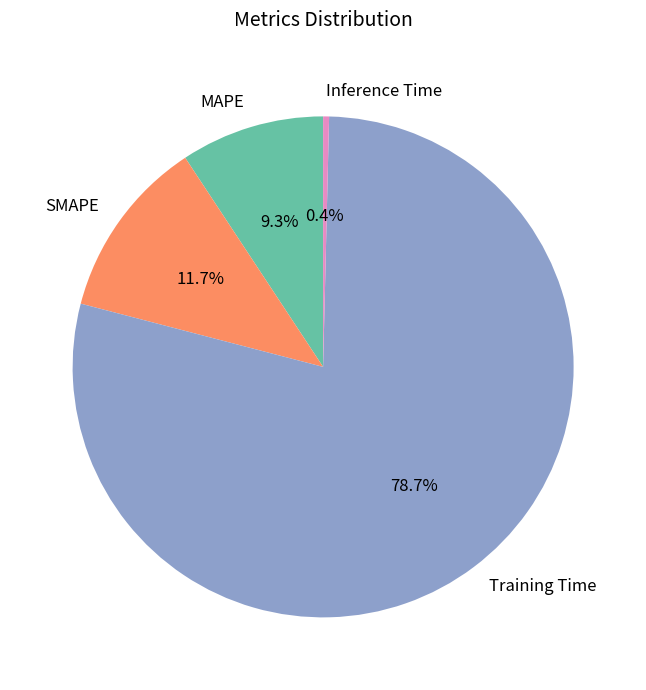

To the nearest percent, what is the combined percentage of Inference Time and MAPE?

10%